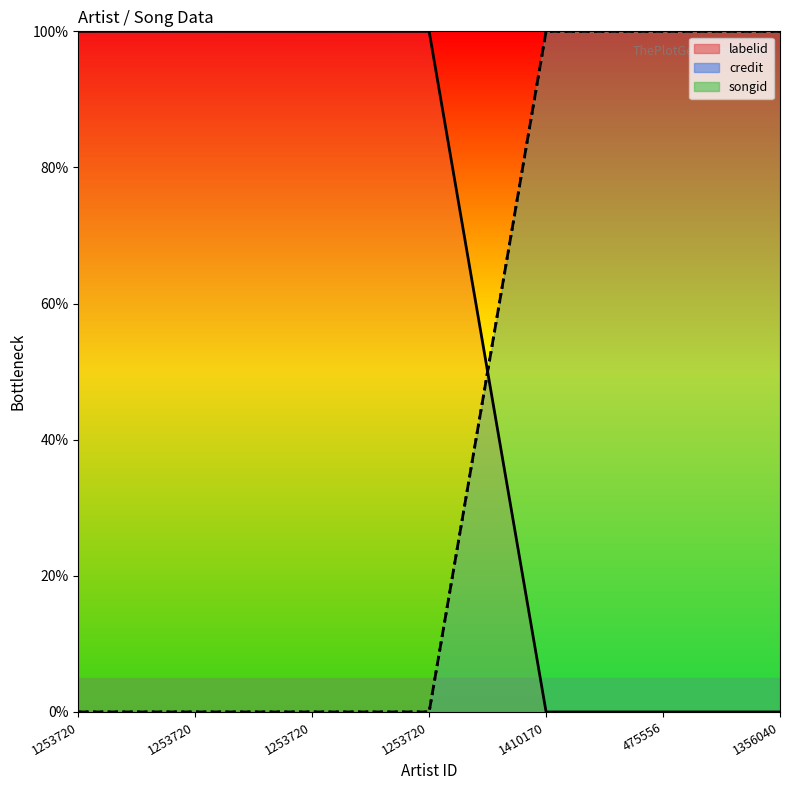

How many credit values are between 0 and 100?

7